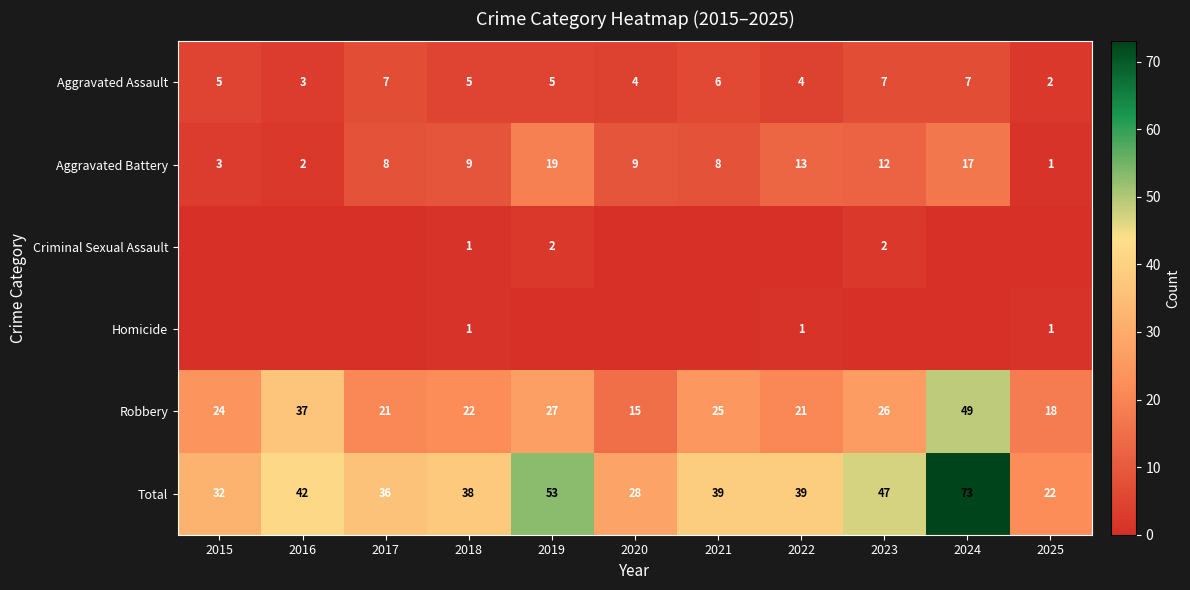

True or false: Criminal Sexual Assault has a value of 3 at 2019.

False